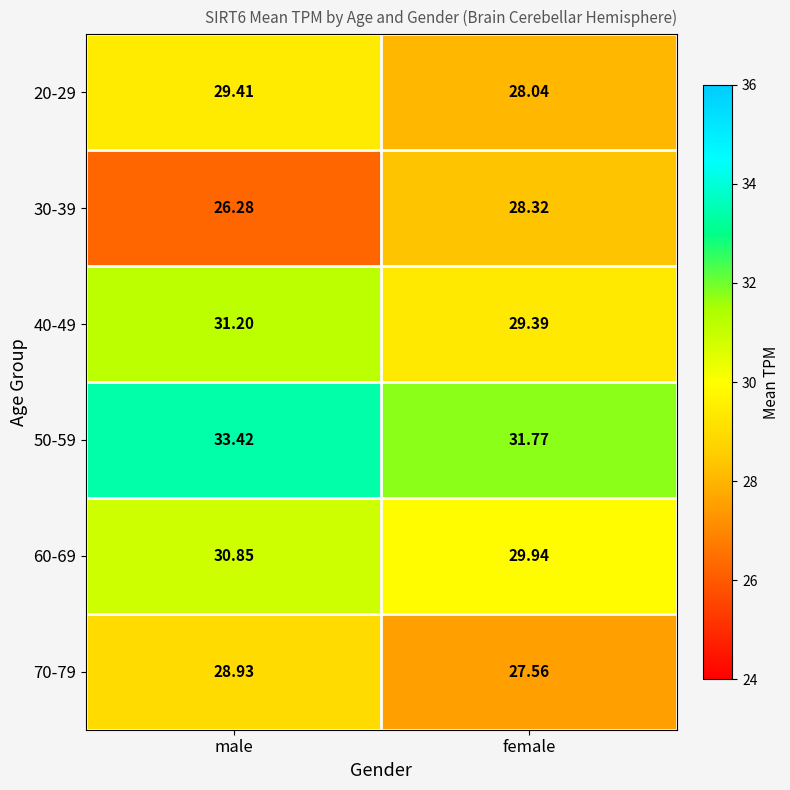

At which label is 60-69 closest to 30?

female